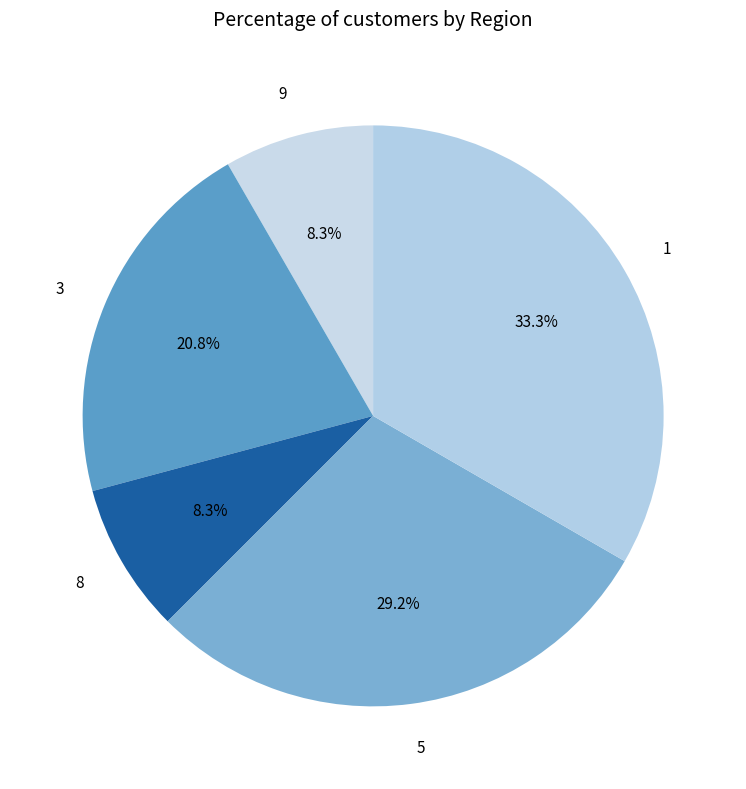

Does 1 account for over 50% of the chart?

No